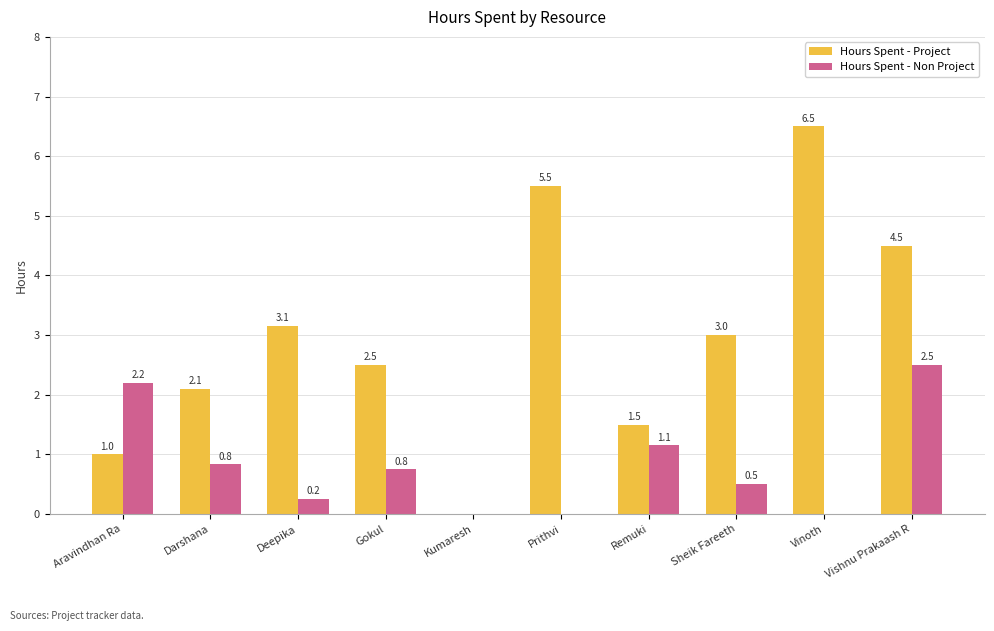

At which label is Hours Spent - Project closest to 3?

Sheik Fareeth